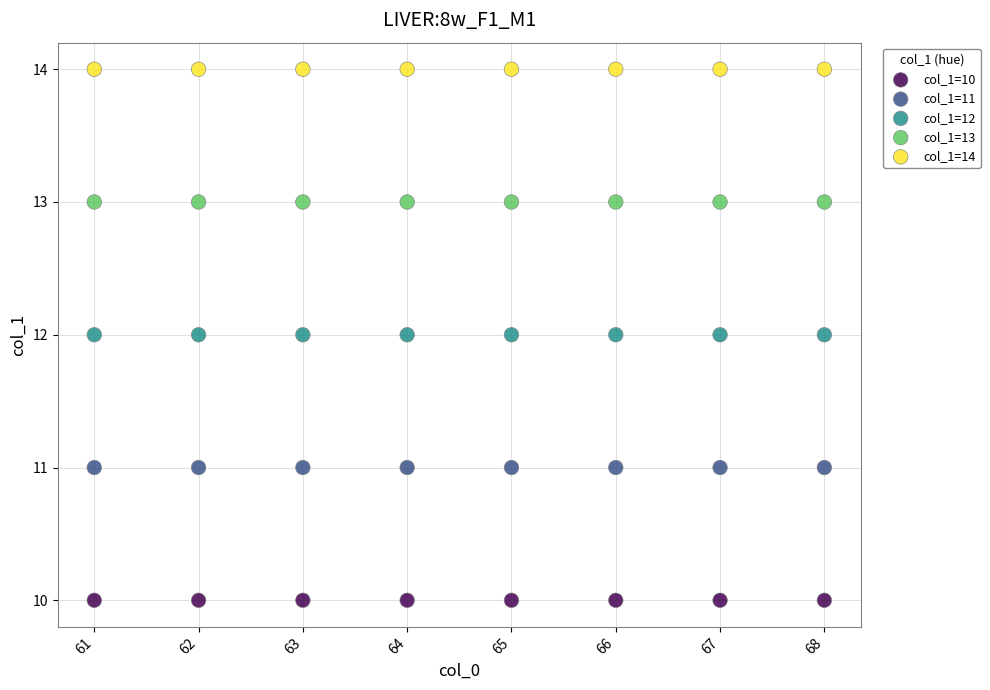

Which series reaches the maximum Y coordinate?

col_1=14